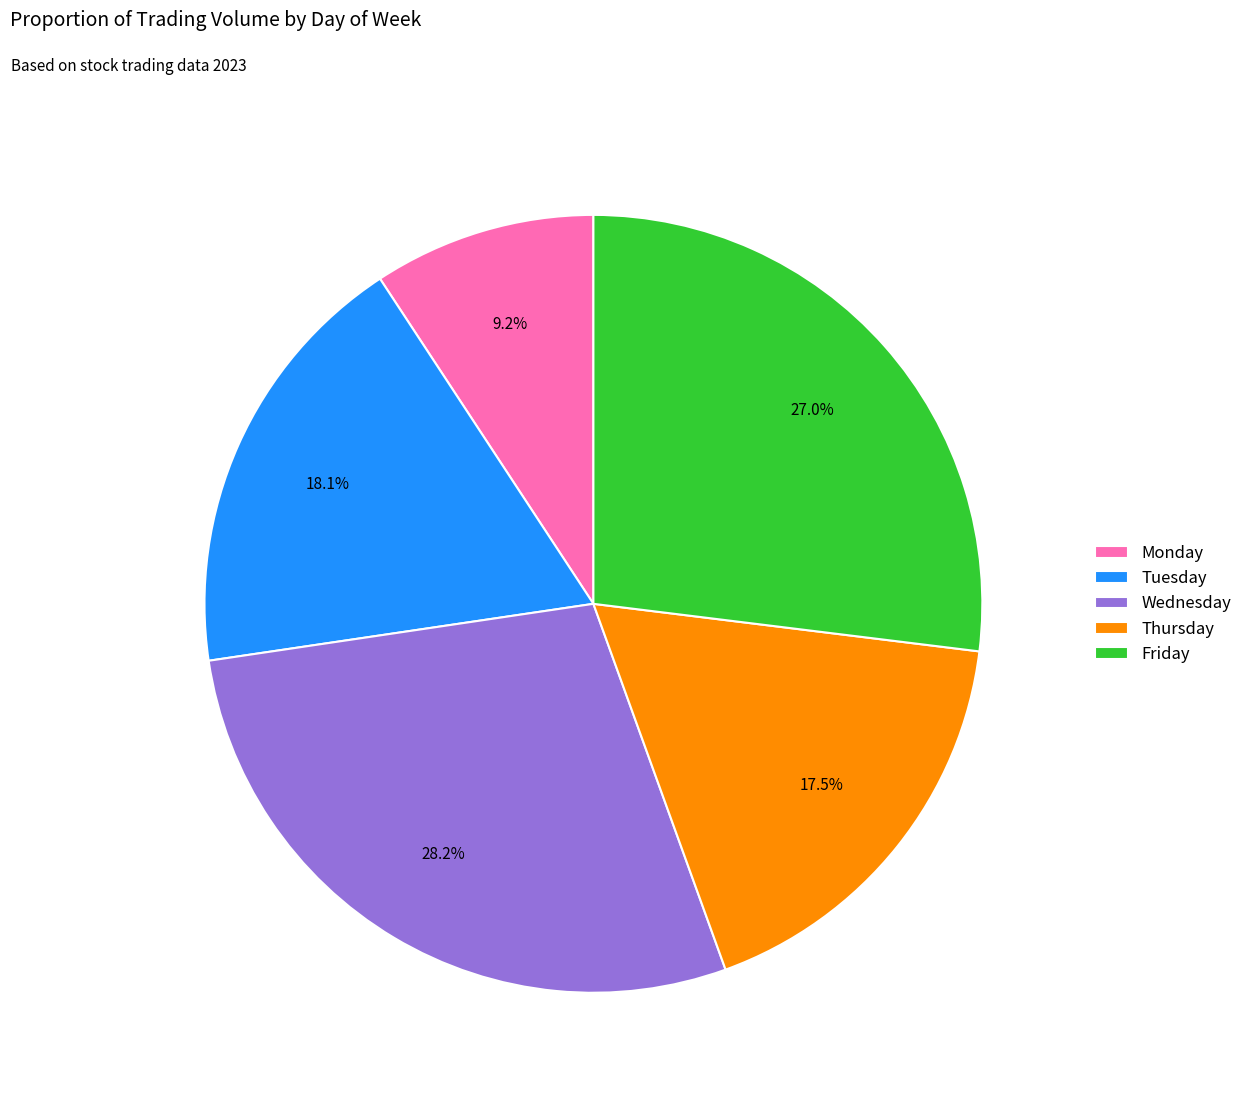

What percentage is the Tuesday slice, to the nearest percent?

18%